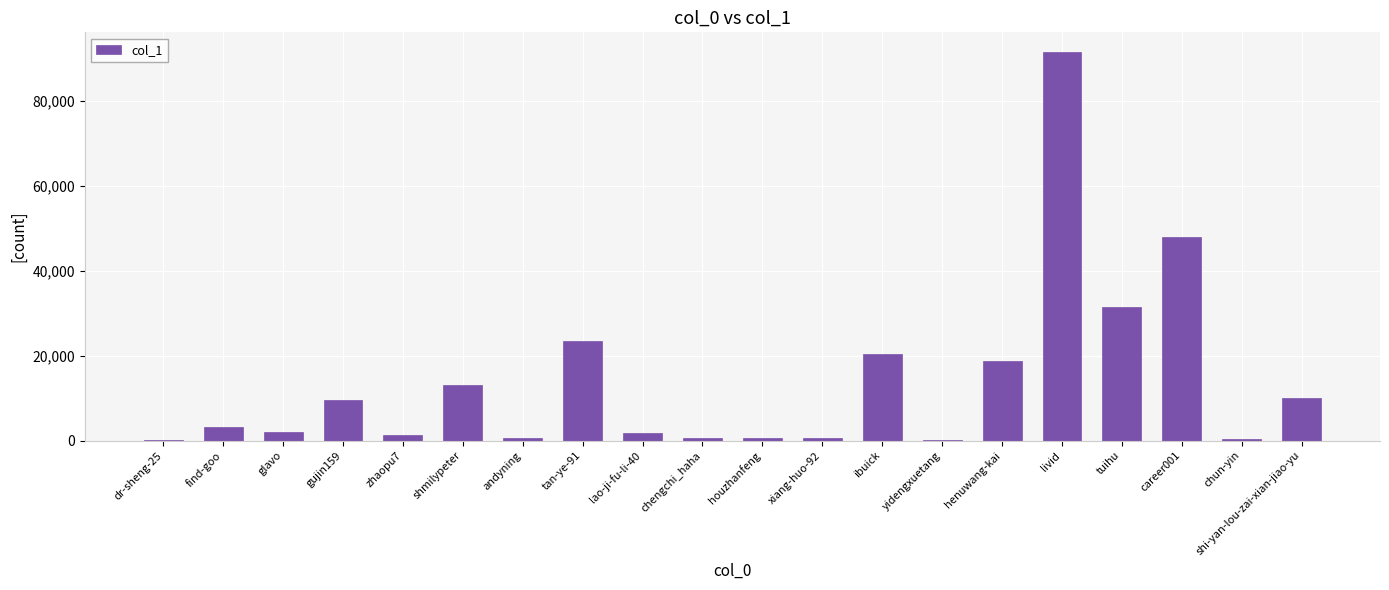

What is the average value?

13891